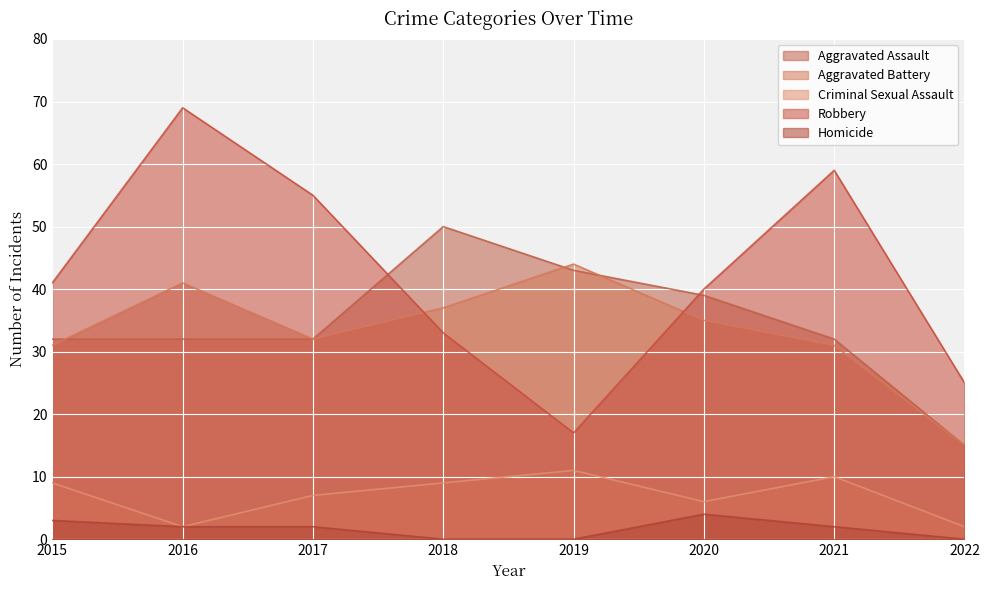

What is the difference between the maximum and second lowest values in the Aggravated Battery series?

13